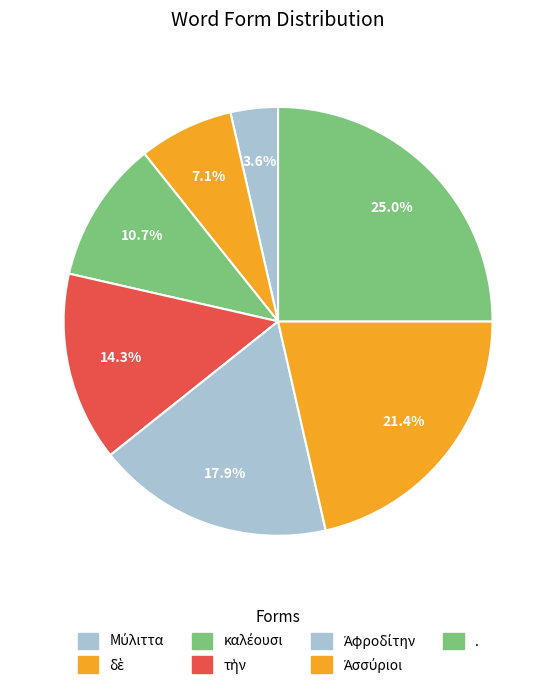

True or false: δὲ accounts for 7% of the total.

True